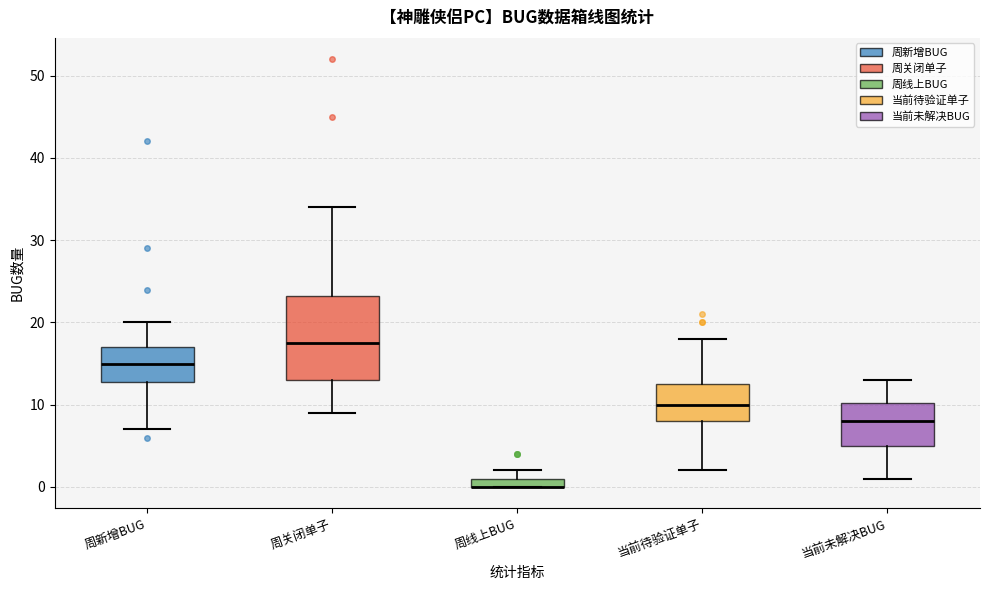

Where does the median line of the box for 周新增BUG sit on the y-axis? The values are not printed on the chart, so give them approximately, as read against the axis.

15